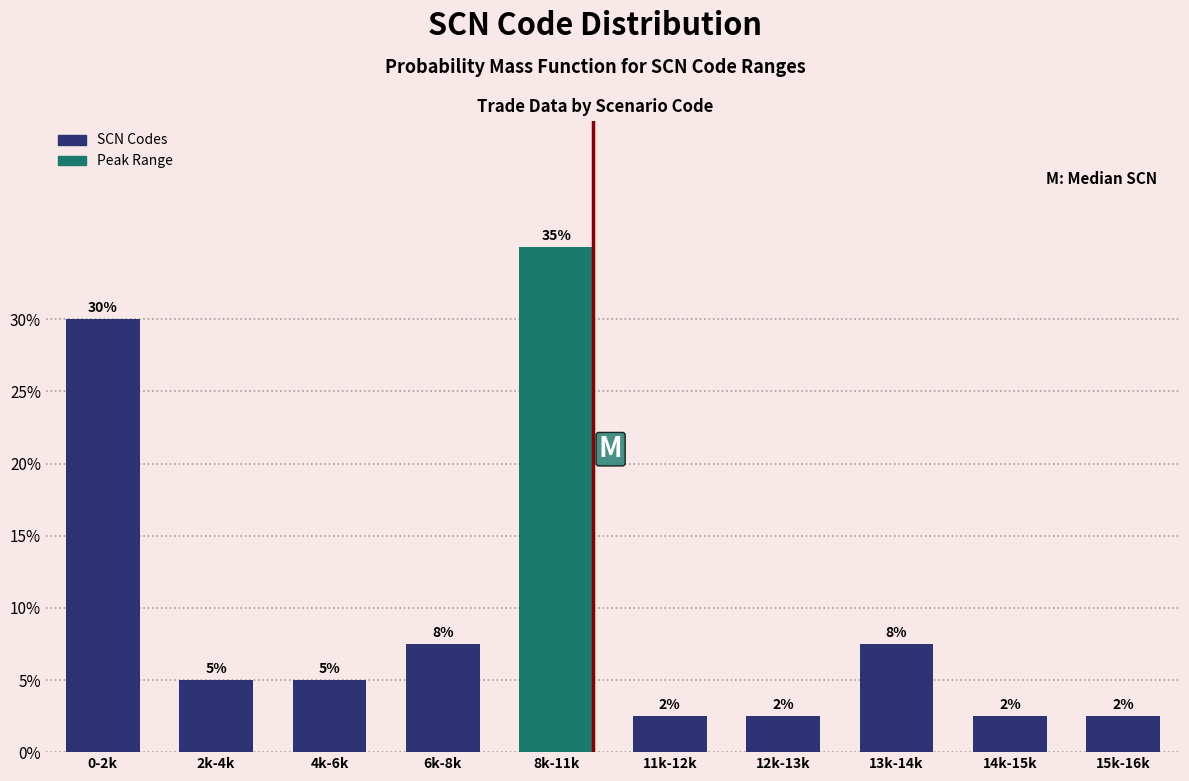

Are the bars horizontal?

No